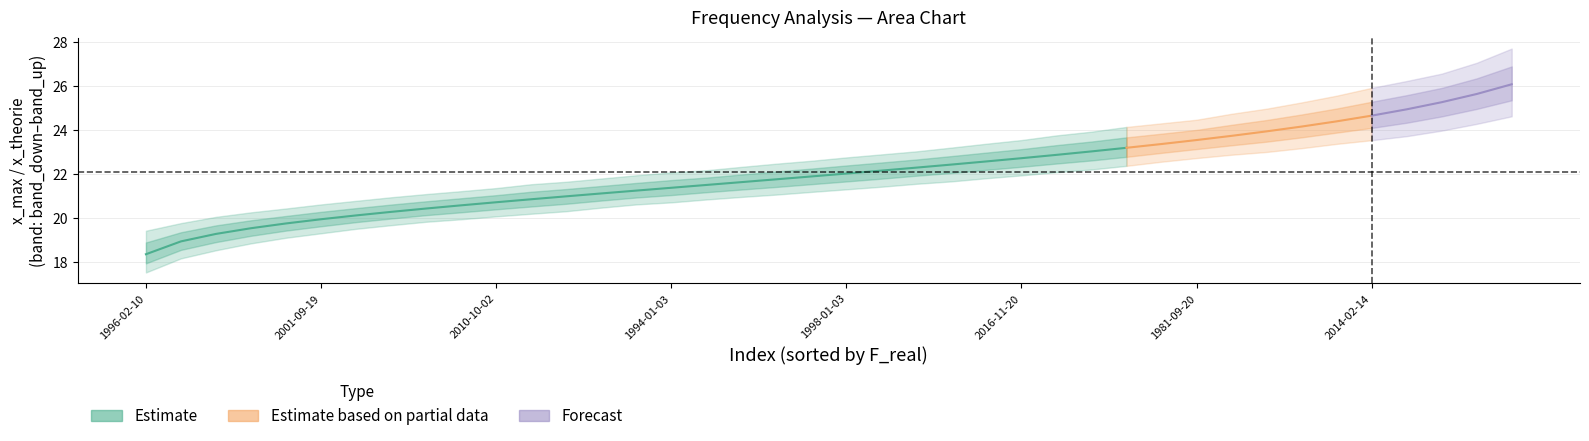

How many lines are shown in the chart?

5